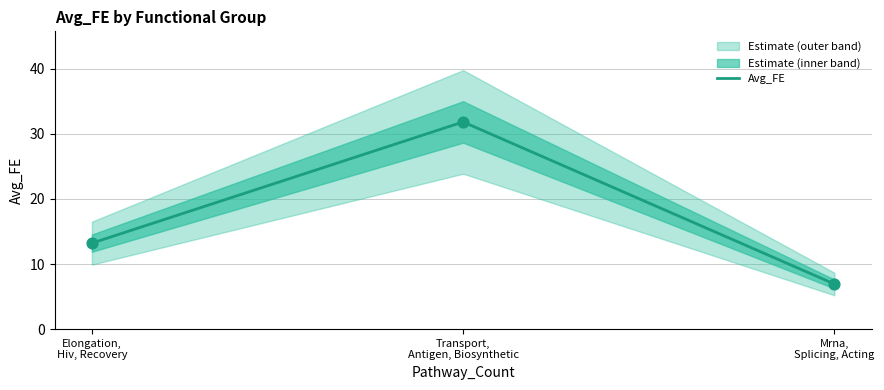

What is the ratio of the value at Mrna,
Splicing, Acting to the value at Transport,
Antigen, Biosynthetic?

0.2